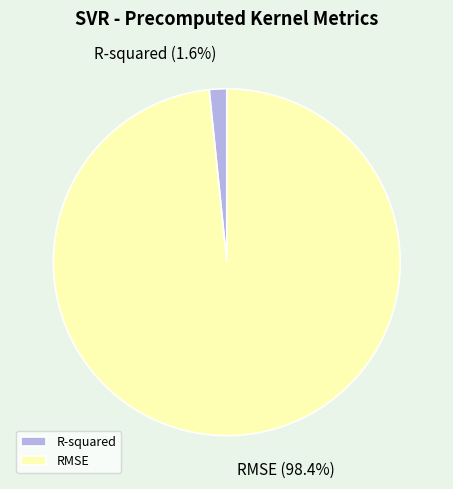

To the nearest percent, what portion does RMSE represent?

98%